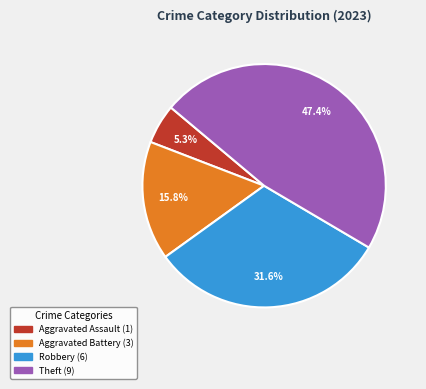

Does any single category account for the majority?

No